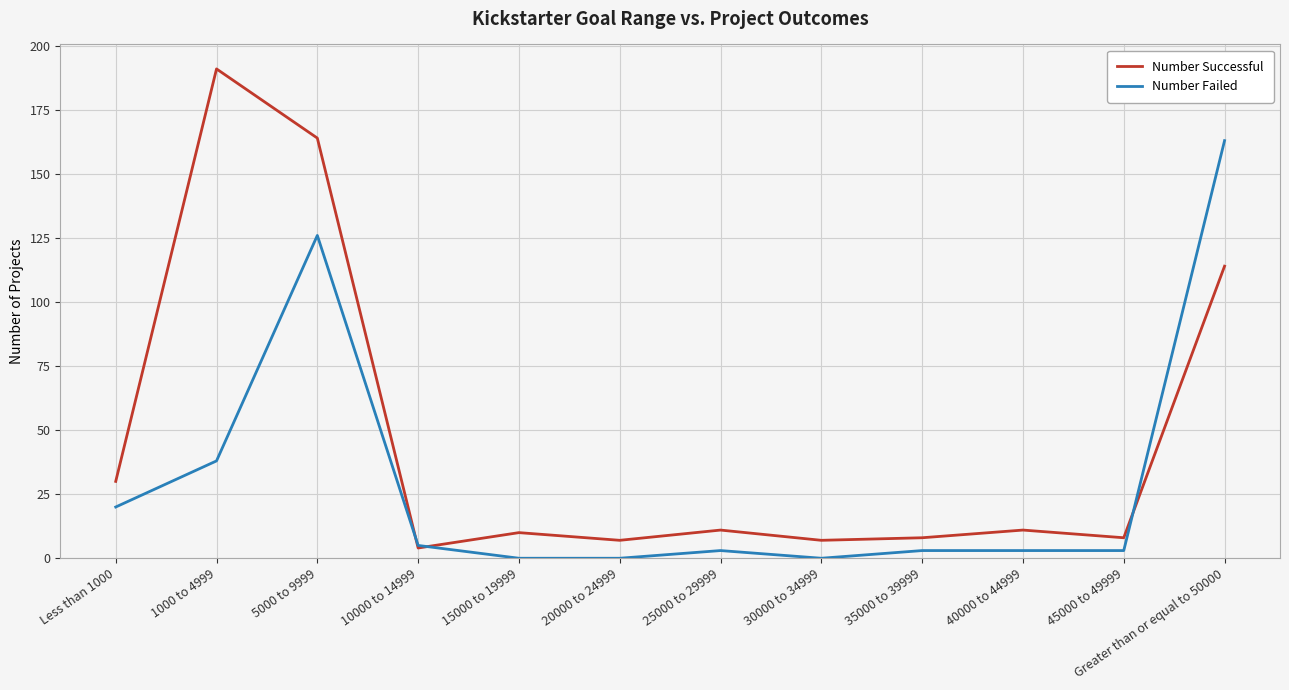

The Number Failed series shows 0 at 15000 to 19999. True or false?

True